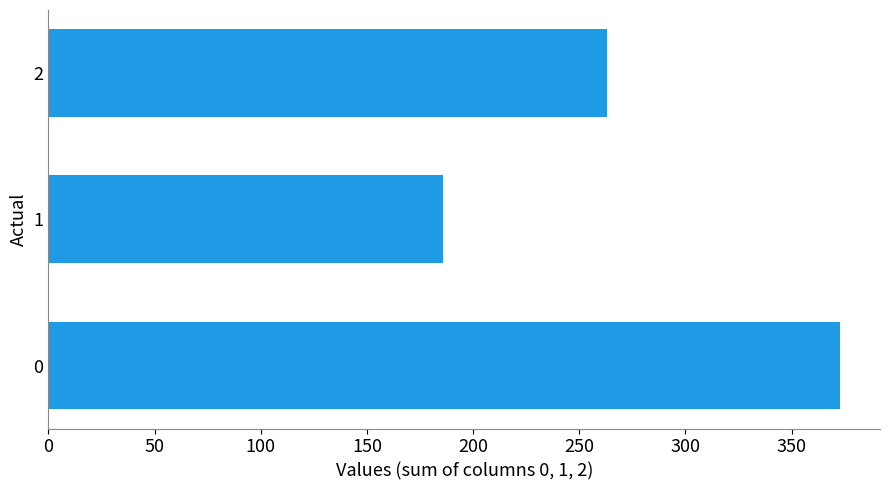

Rank the categories by value from highest to lowest.

0, 2, 1